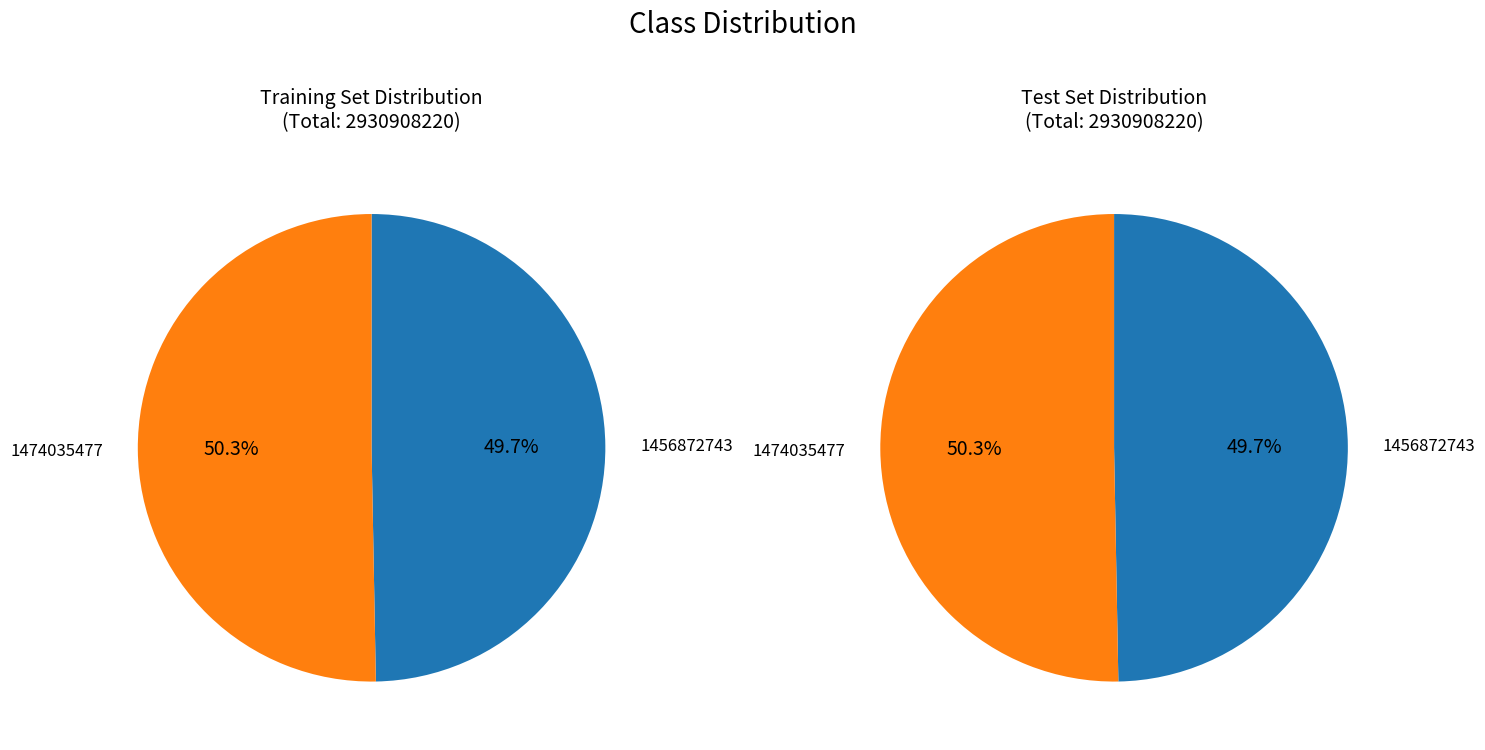

Rank the categories by value from lowest to highest.

1456872743, 1474035477